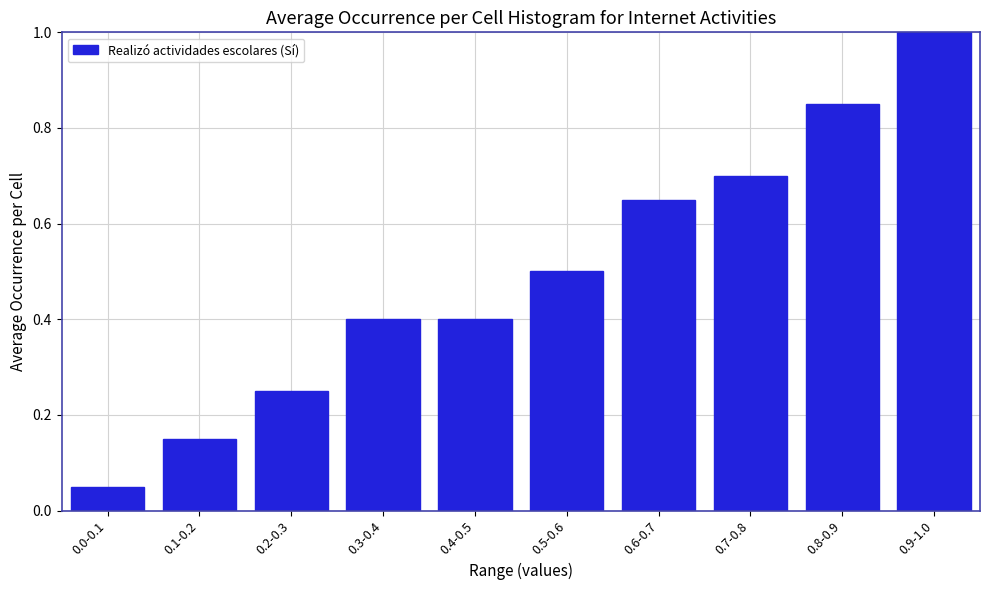

What is the sum of all values?

5.0